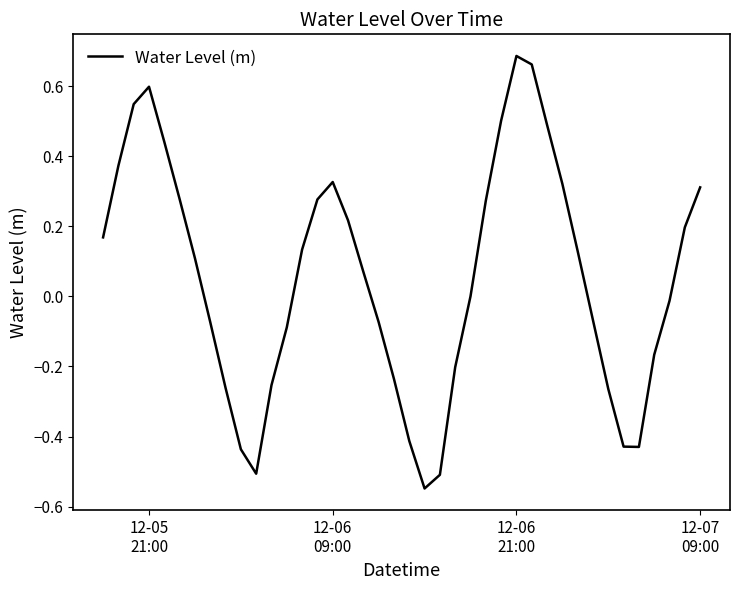

What is the difference between the maximum and minimum values?

1.2